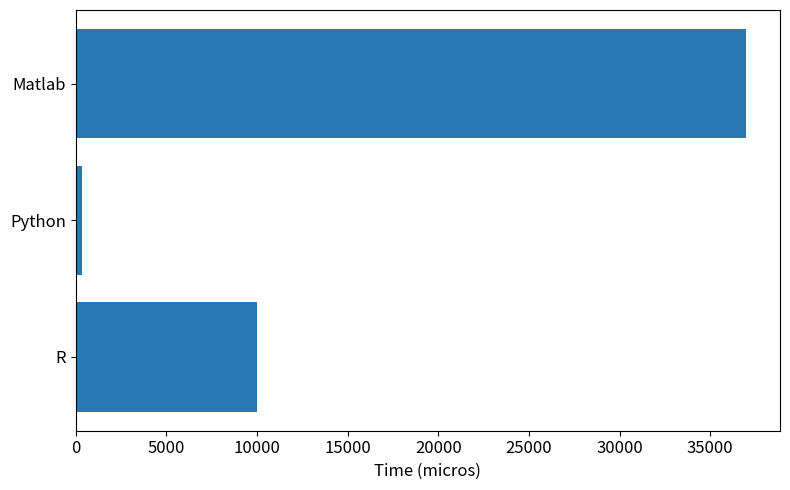

What is the difference between the maximum and second lowest values?

27000.0